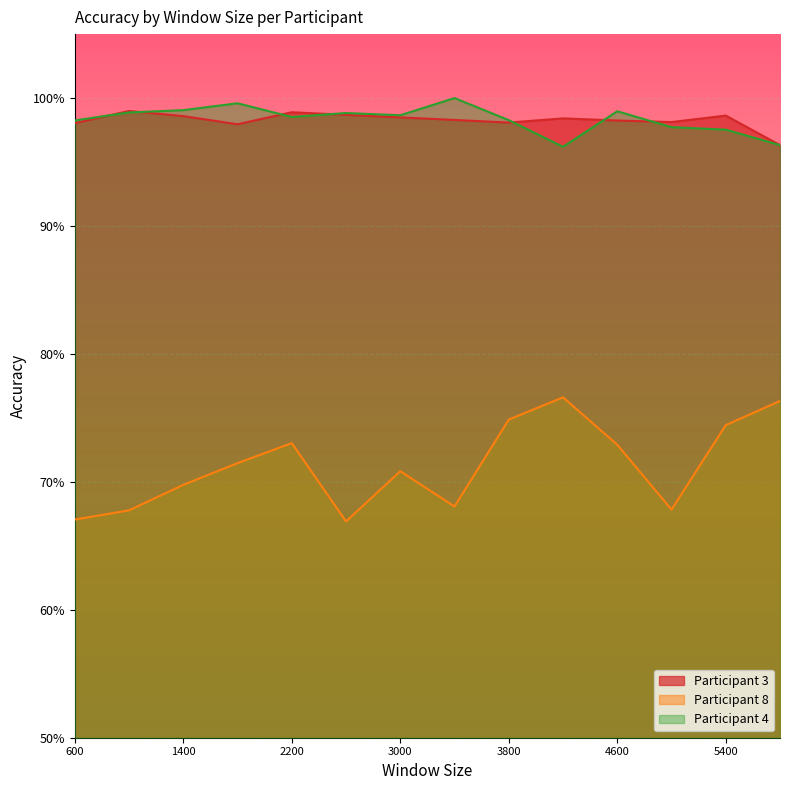

At how many categories does at least one series exceed 0?

14